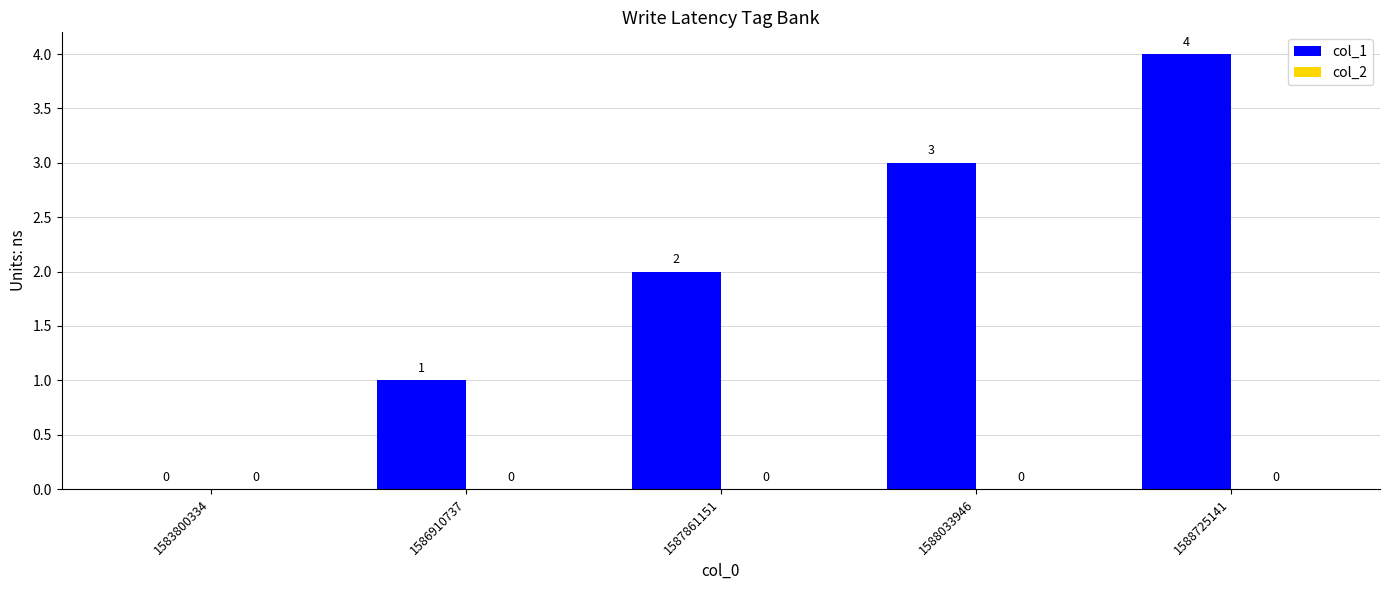

What is the greatest value displayed?

4